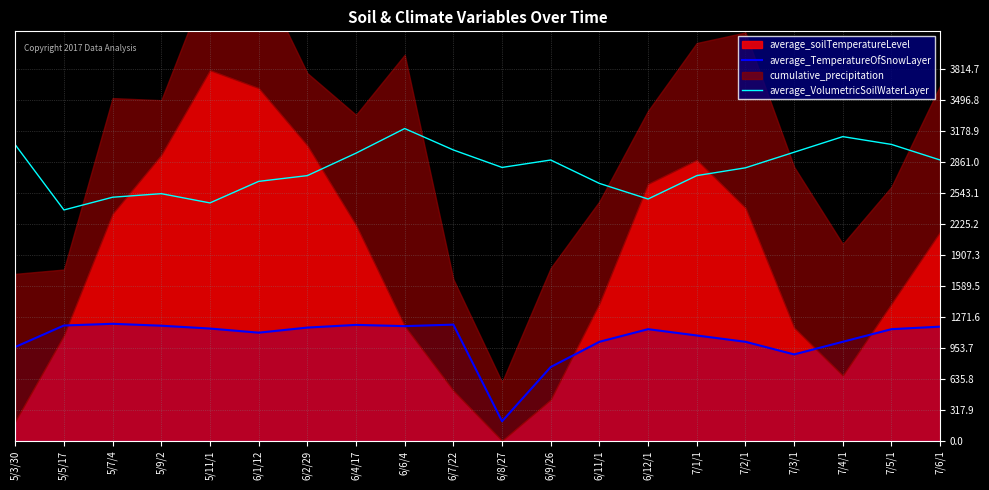

Does the chart display data point markers on the line(s)?

No